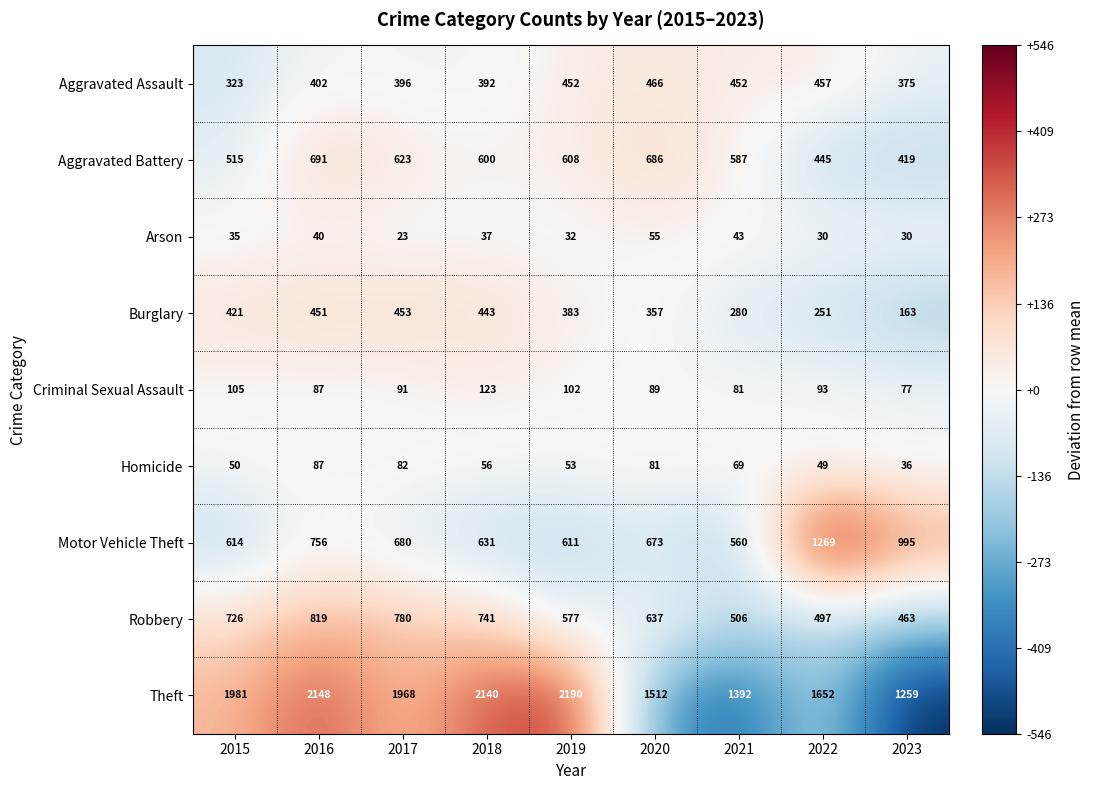

What is the minimum value shown in the chart?

23